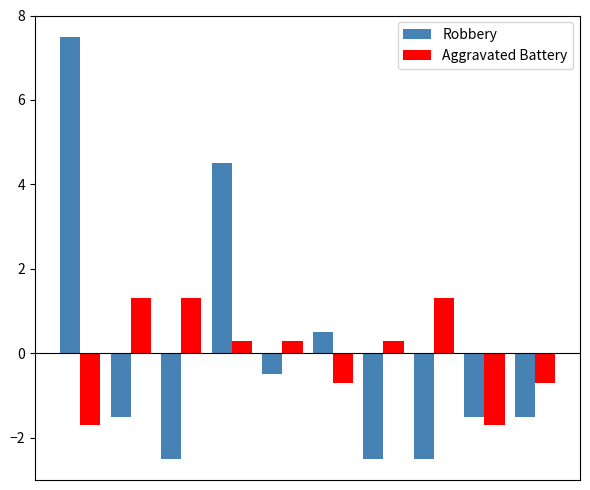

What is the minimum value for Robbery?

-2.5